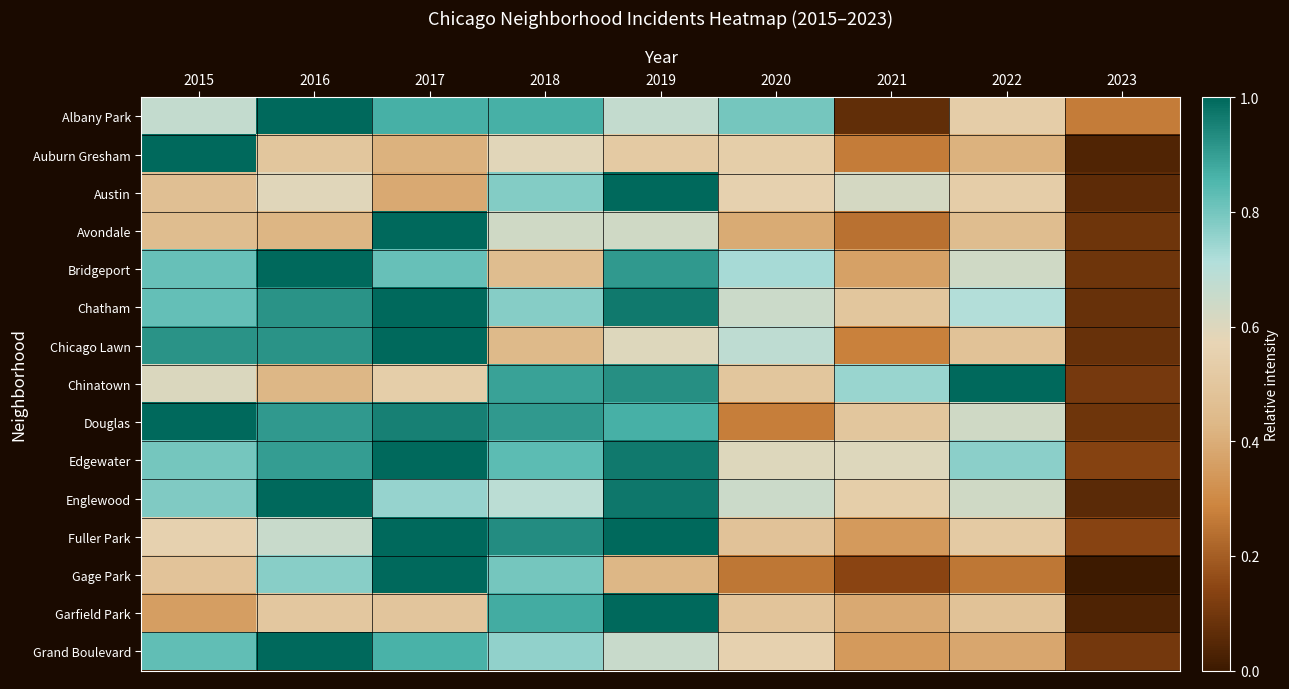

Count the number of data series in this chart.

15